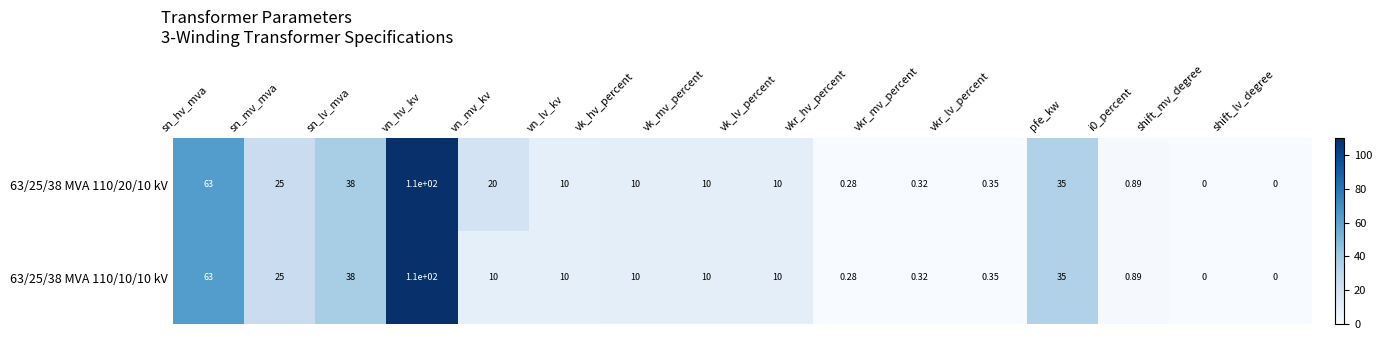

At which category is the sum across all series the highest?

vn_hv_kv